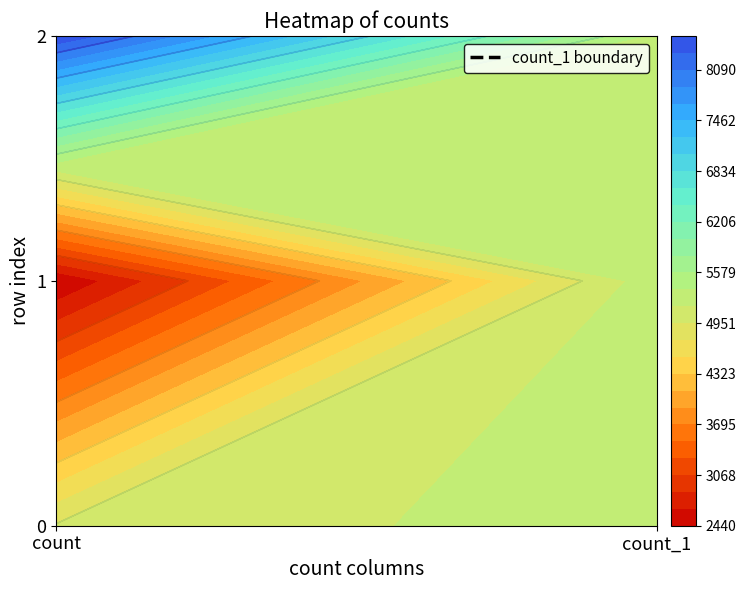

What is the sum of the 1 values at count_1 and count?

7747